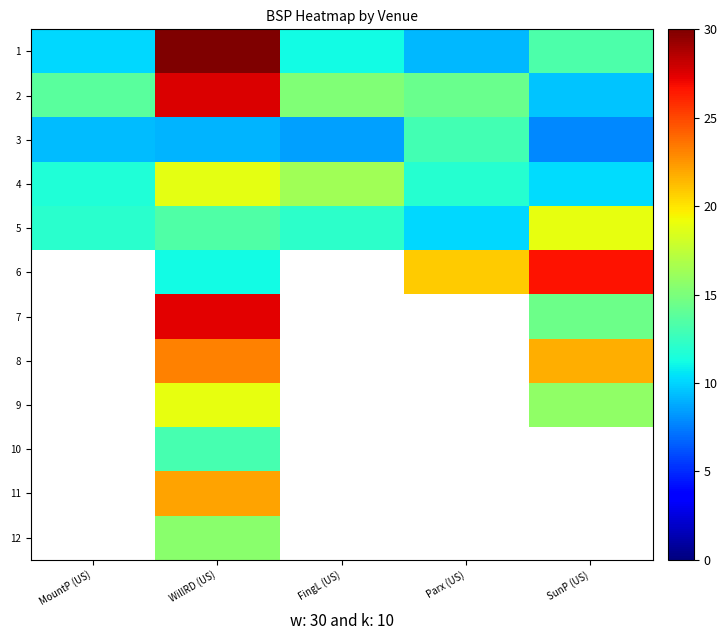

How many values in the 5 series exceed 12?

3